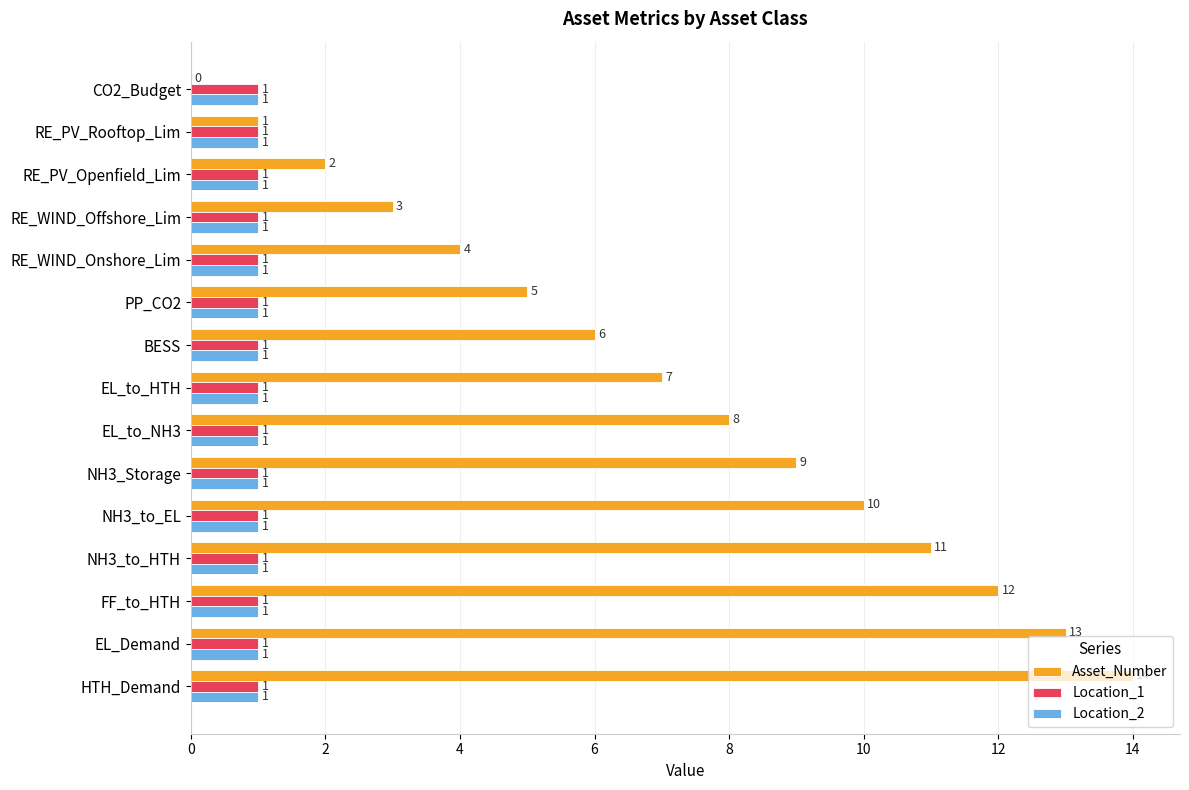

How many positive values does the Asset_Number series have?

14